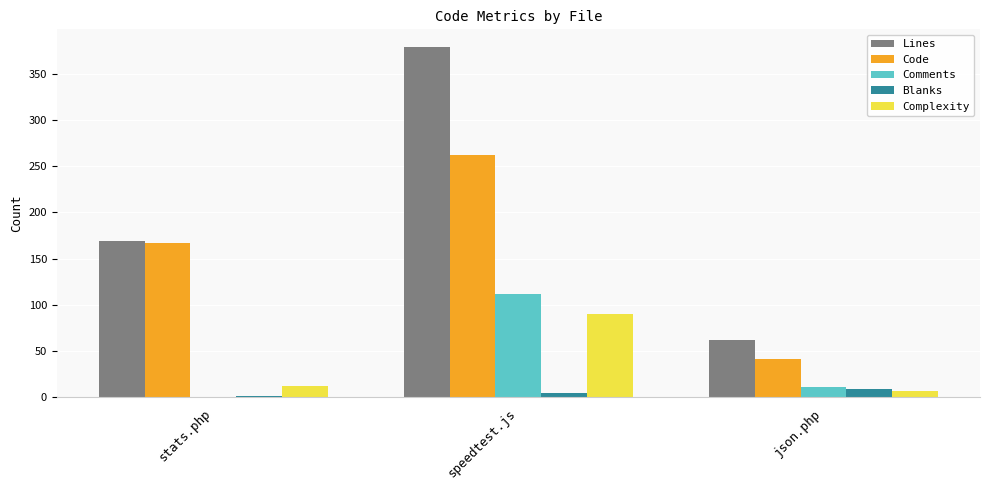

How many groups of bars are there?

3